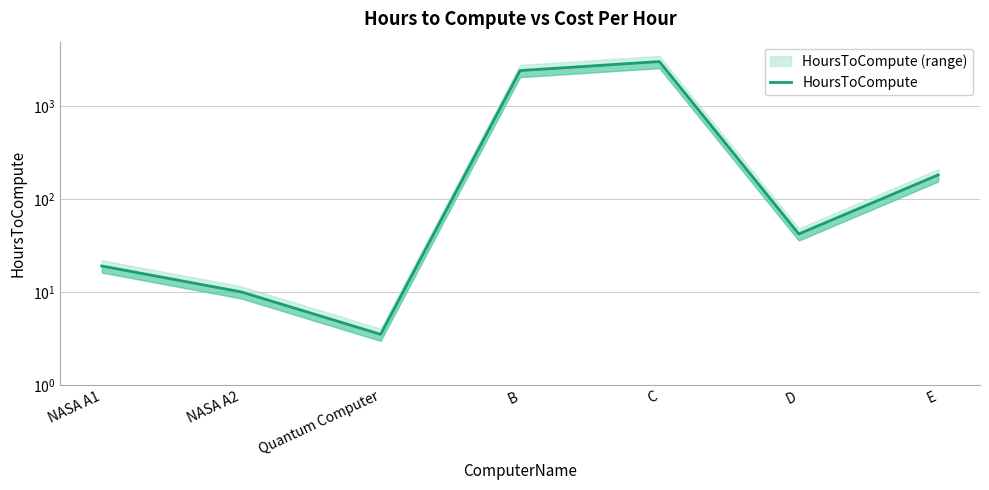

Reading left to right, extract all data points from this chart.

19.0	10.0	3.5	2400.0	3000.0	42.0	181.2